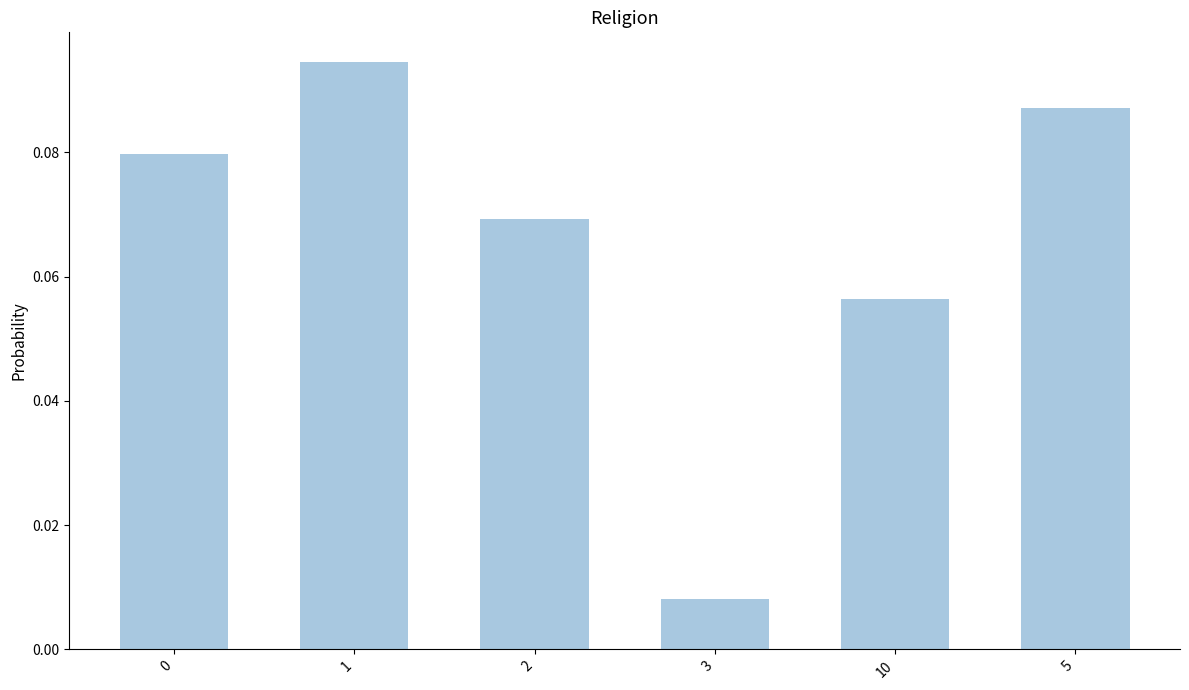

At which category does the chart reach its minimum across all series?

3